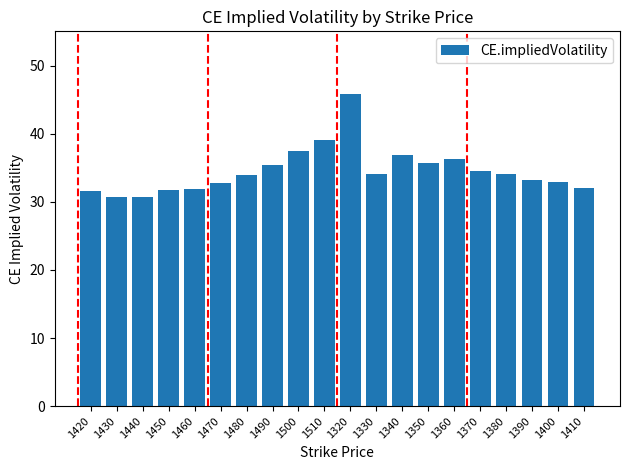

What is the minimum value shown in the chart?

30.7